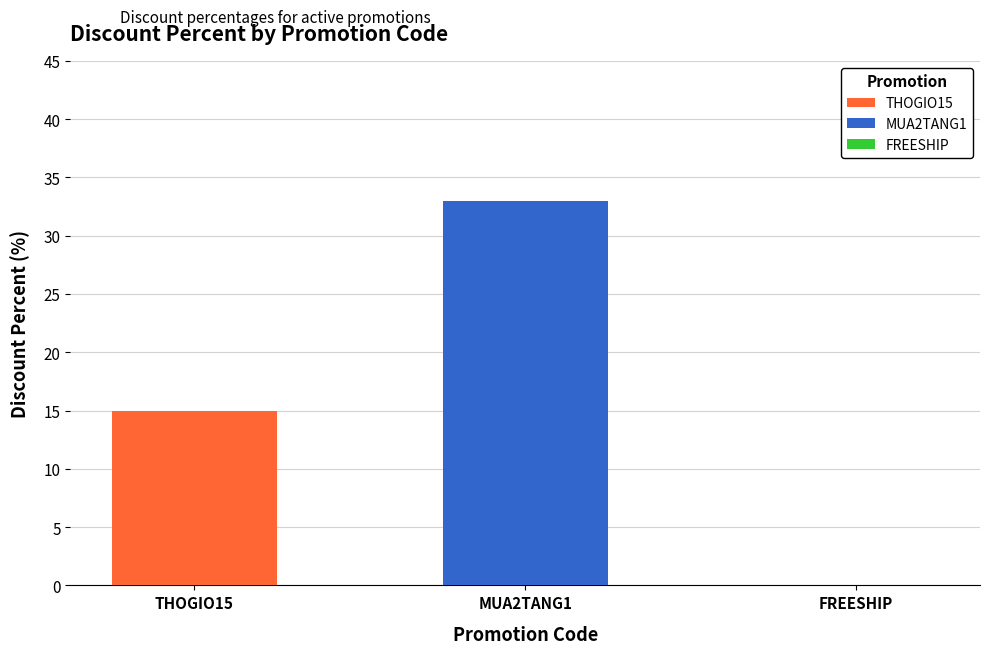

What is the minimum value shown in the chart?

15